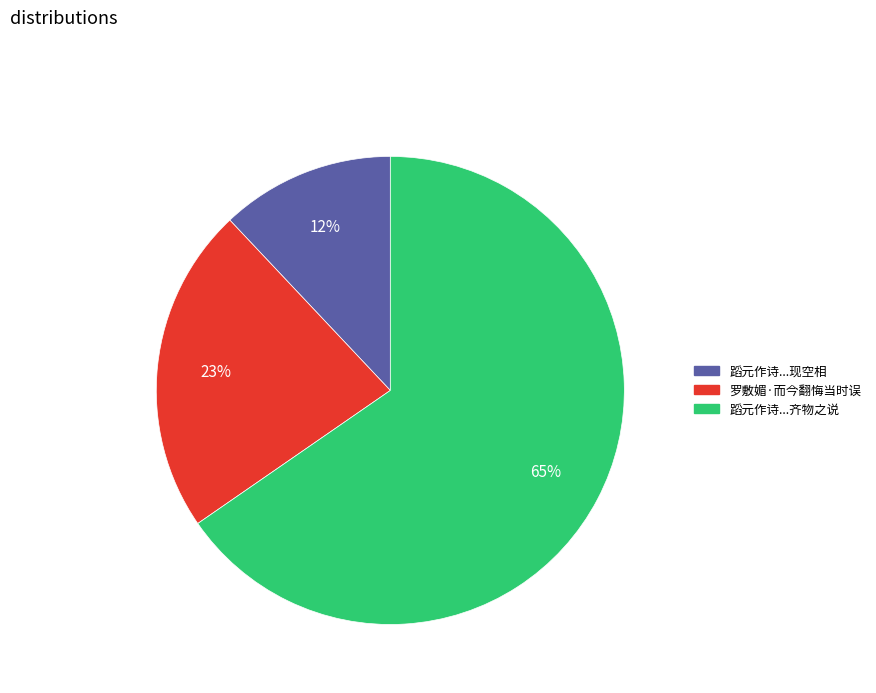

How many segments does this pie chart have?

3